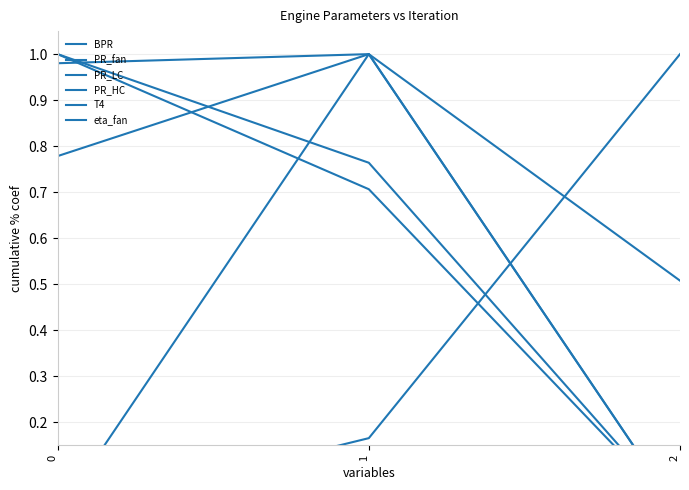

What is the average value of the T4 series?

0.5